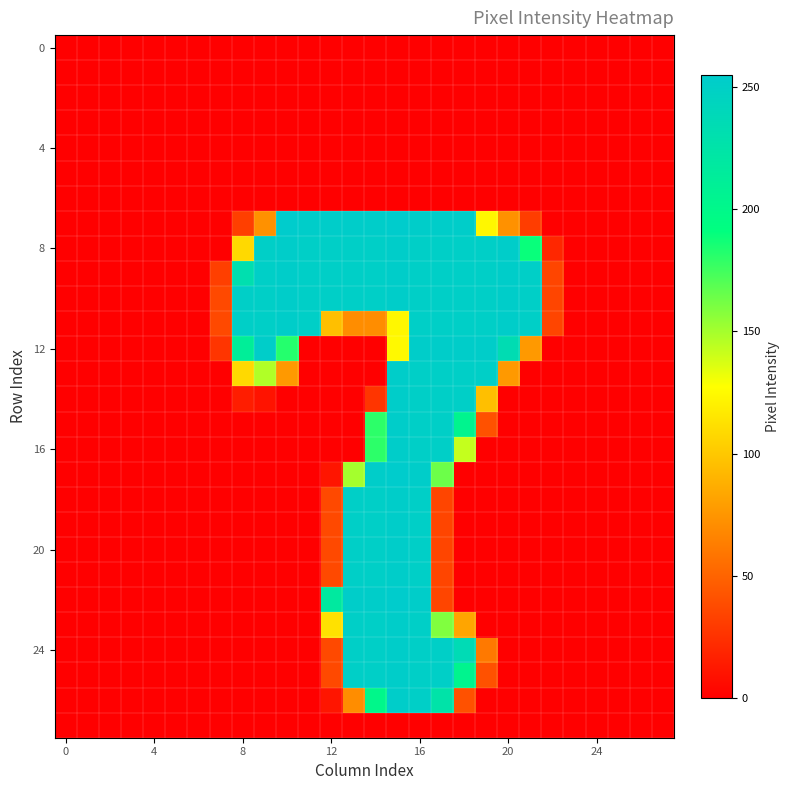

At which category does the chart reach its peak across all series?

10